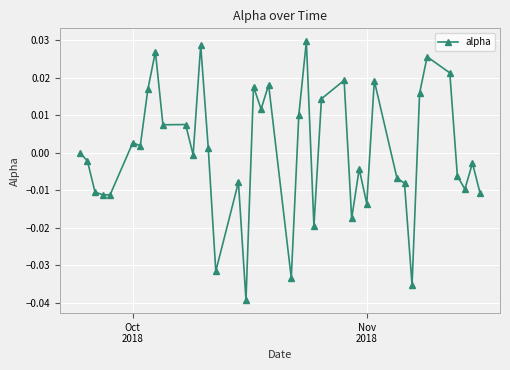

True or false: the data has more than 0 interior local peaks.

True